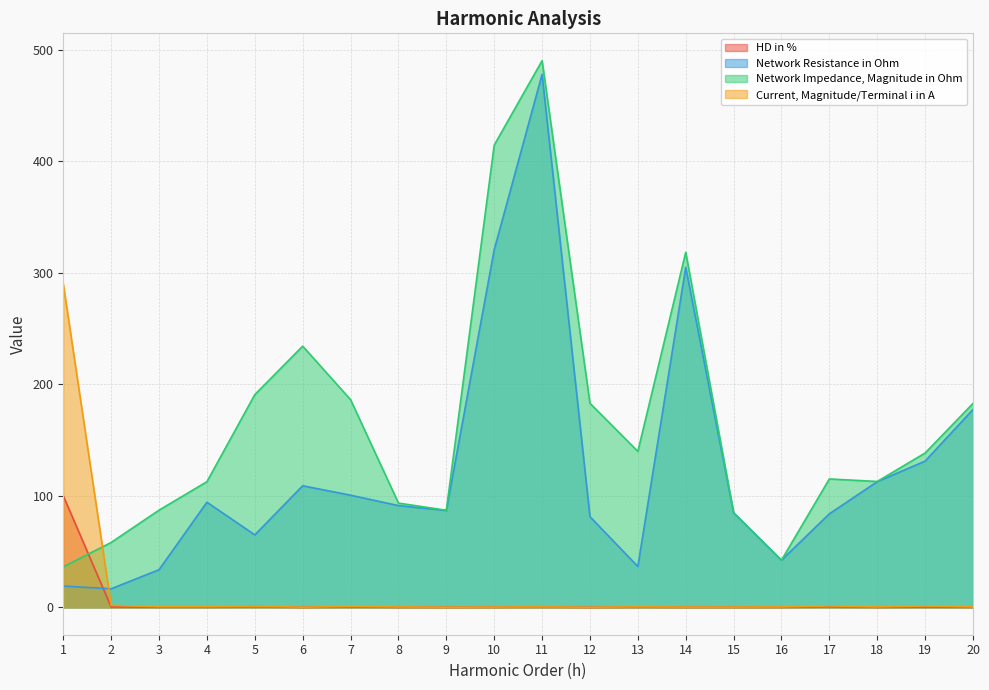

Is it true that Network Impedance, Magnitude in Ohm equals 63.8 at 1?

False